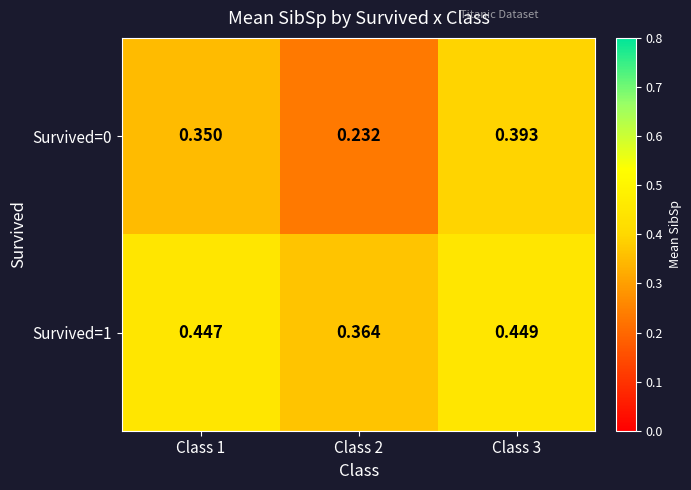

Is the value of Survived=1 at Class 1 greater than the value of Survived=0 at Class 2?

Yes